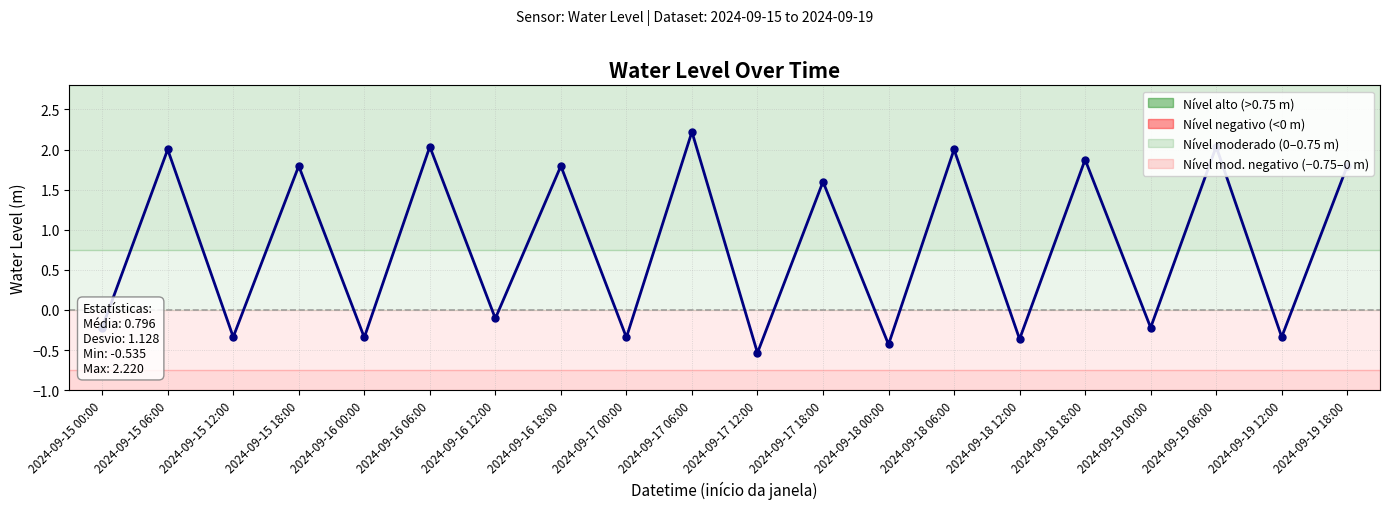

The value at 2024-09-18 06:00 is 2.9. True or false?

False